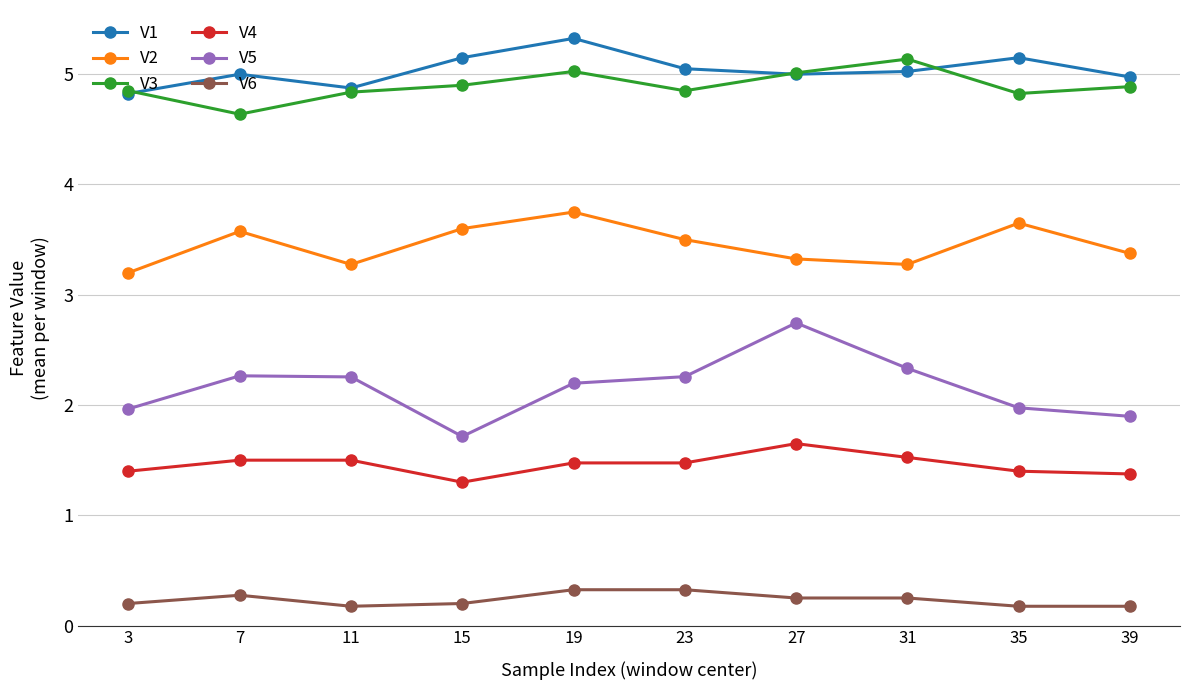

What is the lowest value of the V5 series?

1.7